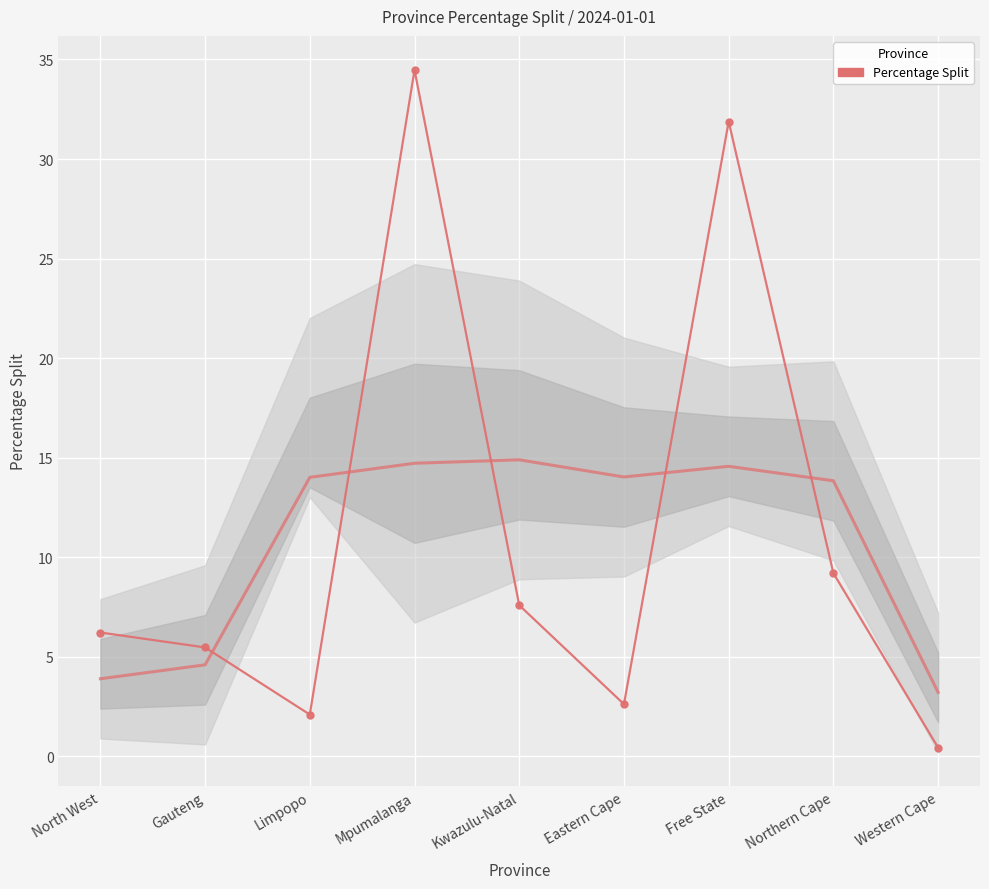

Count the number of data series in this chart.

1